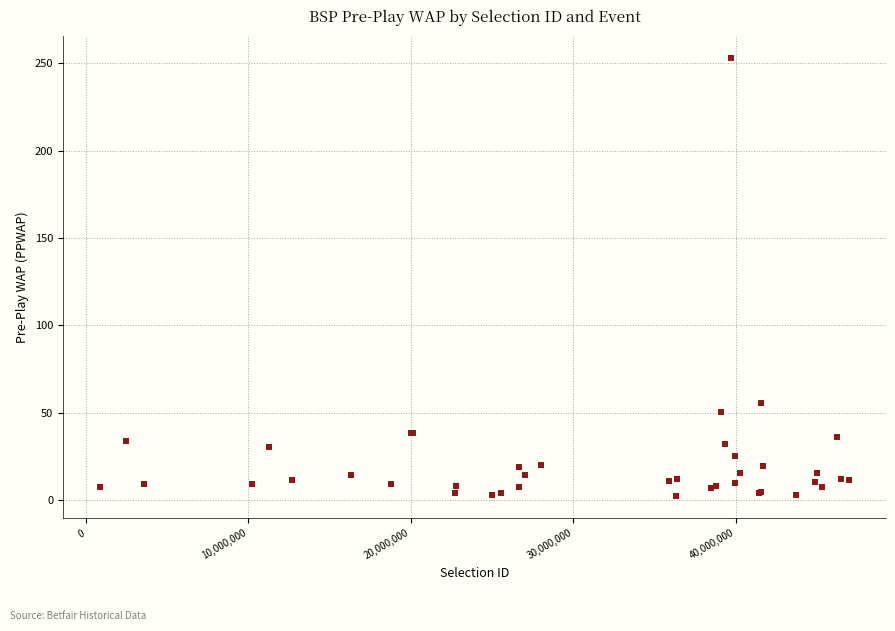

What Y value in the scatter plot is closest to 127?

55.6